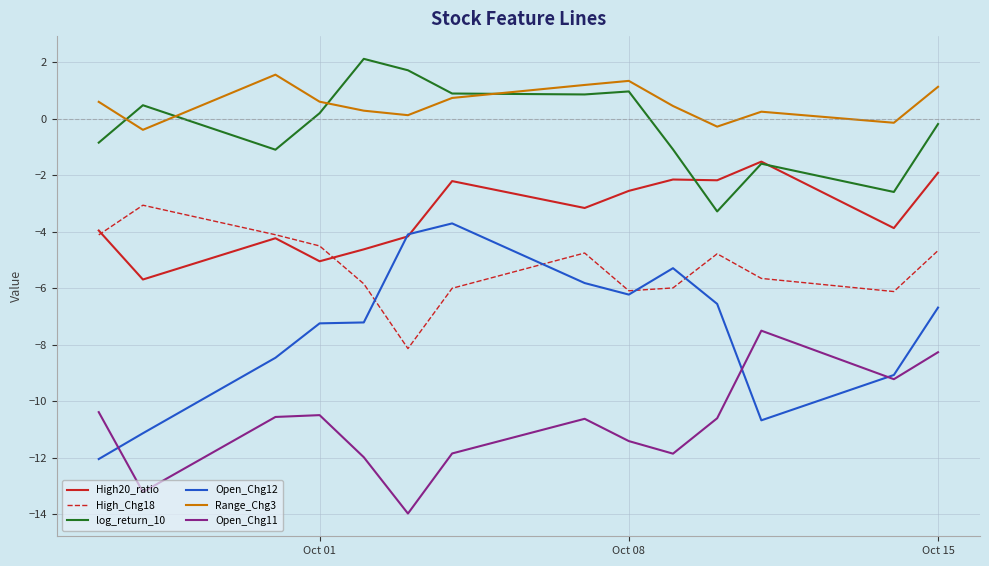

Which series has the largest total across all categories?

Range_Chg3